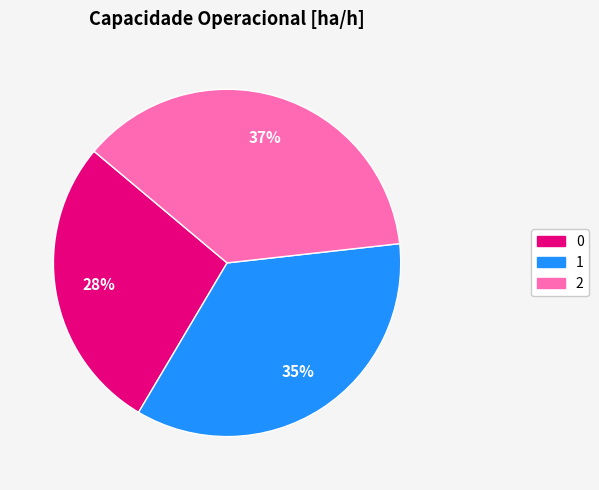

Do 2 and 0 together represent more than half of the pie?

Yes